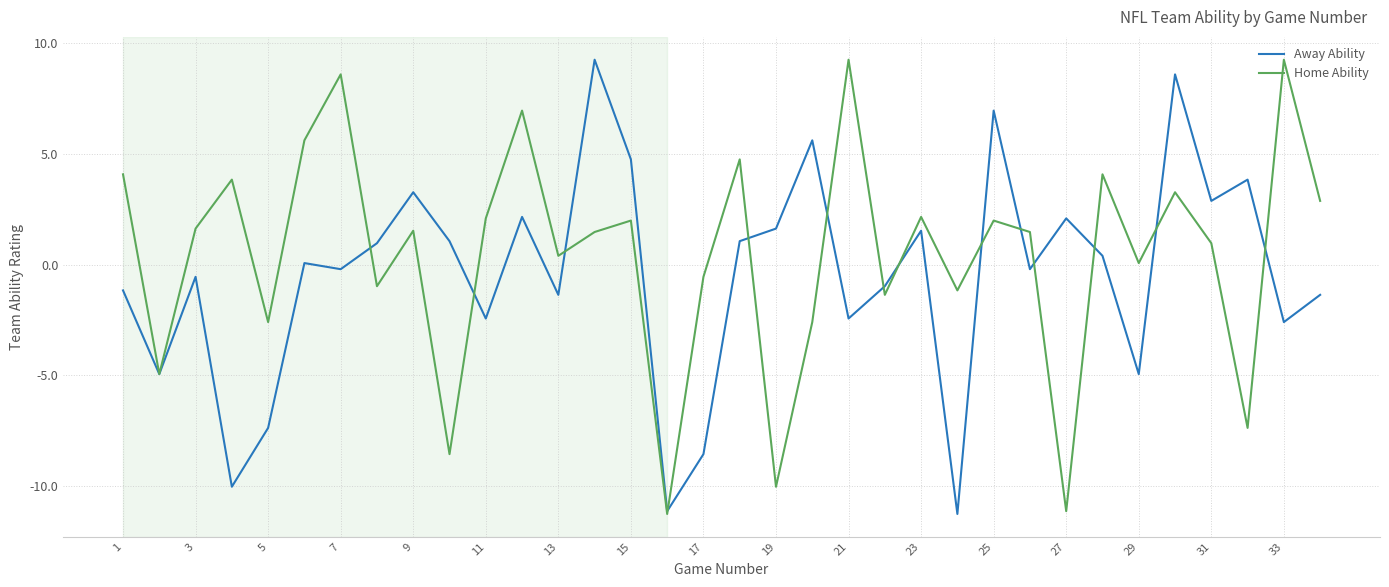

What is the difference between the second highest and second lowest values in the Home Ability series?

20.4